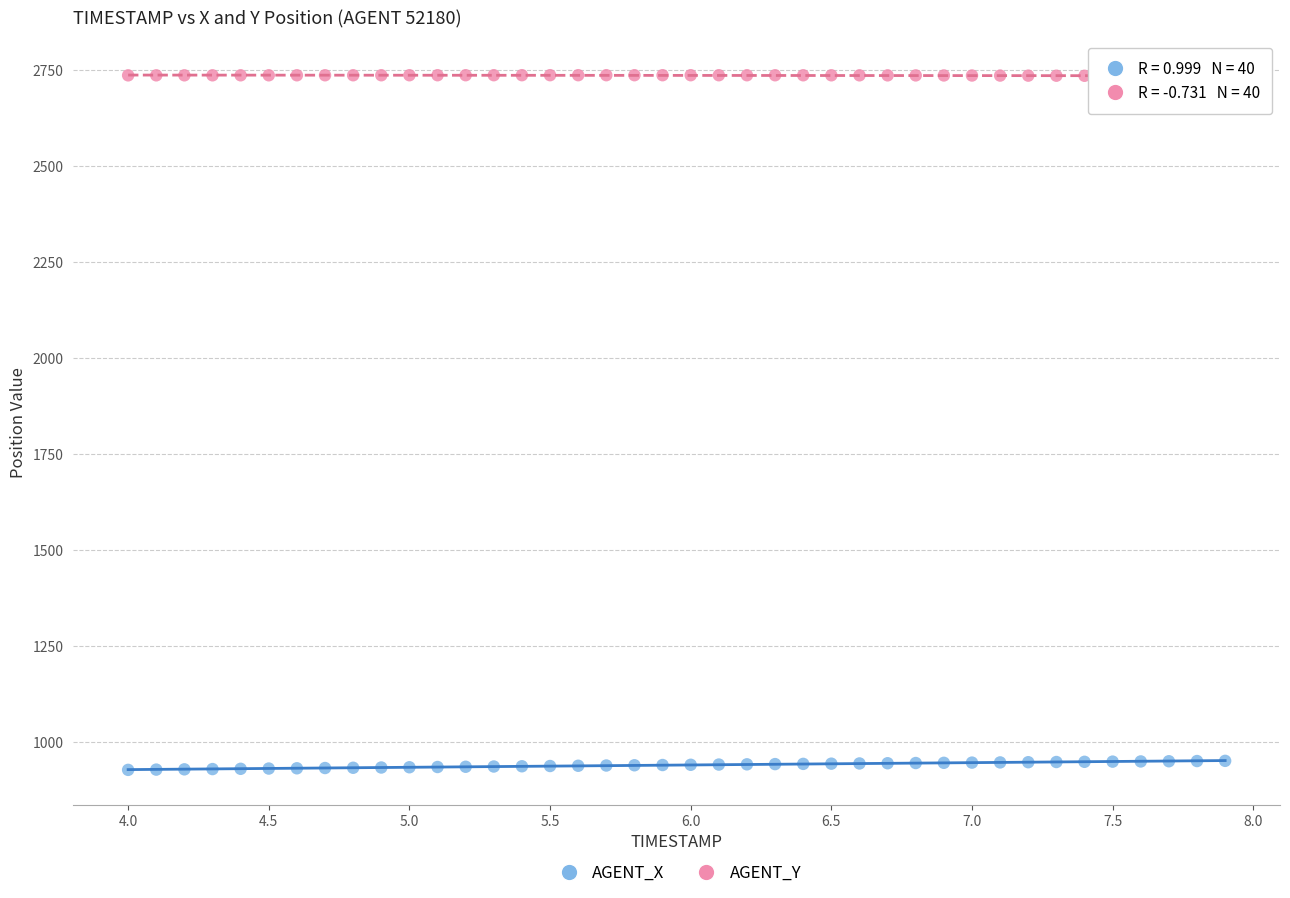

Which series contains the highest Y value?

AGENT_Y